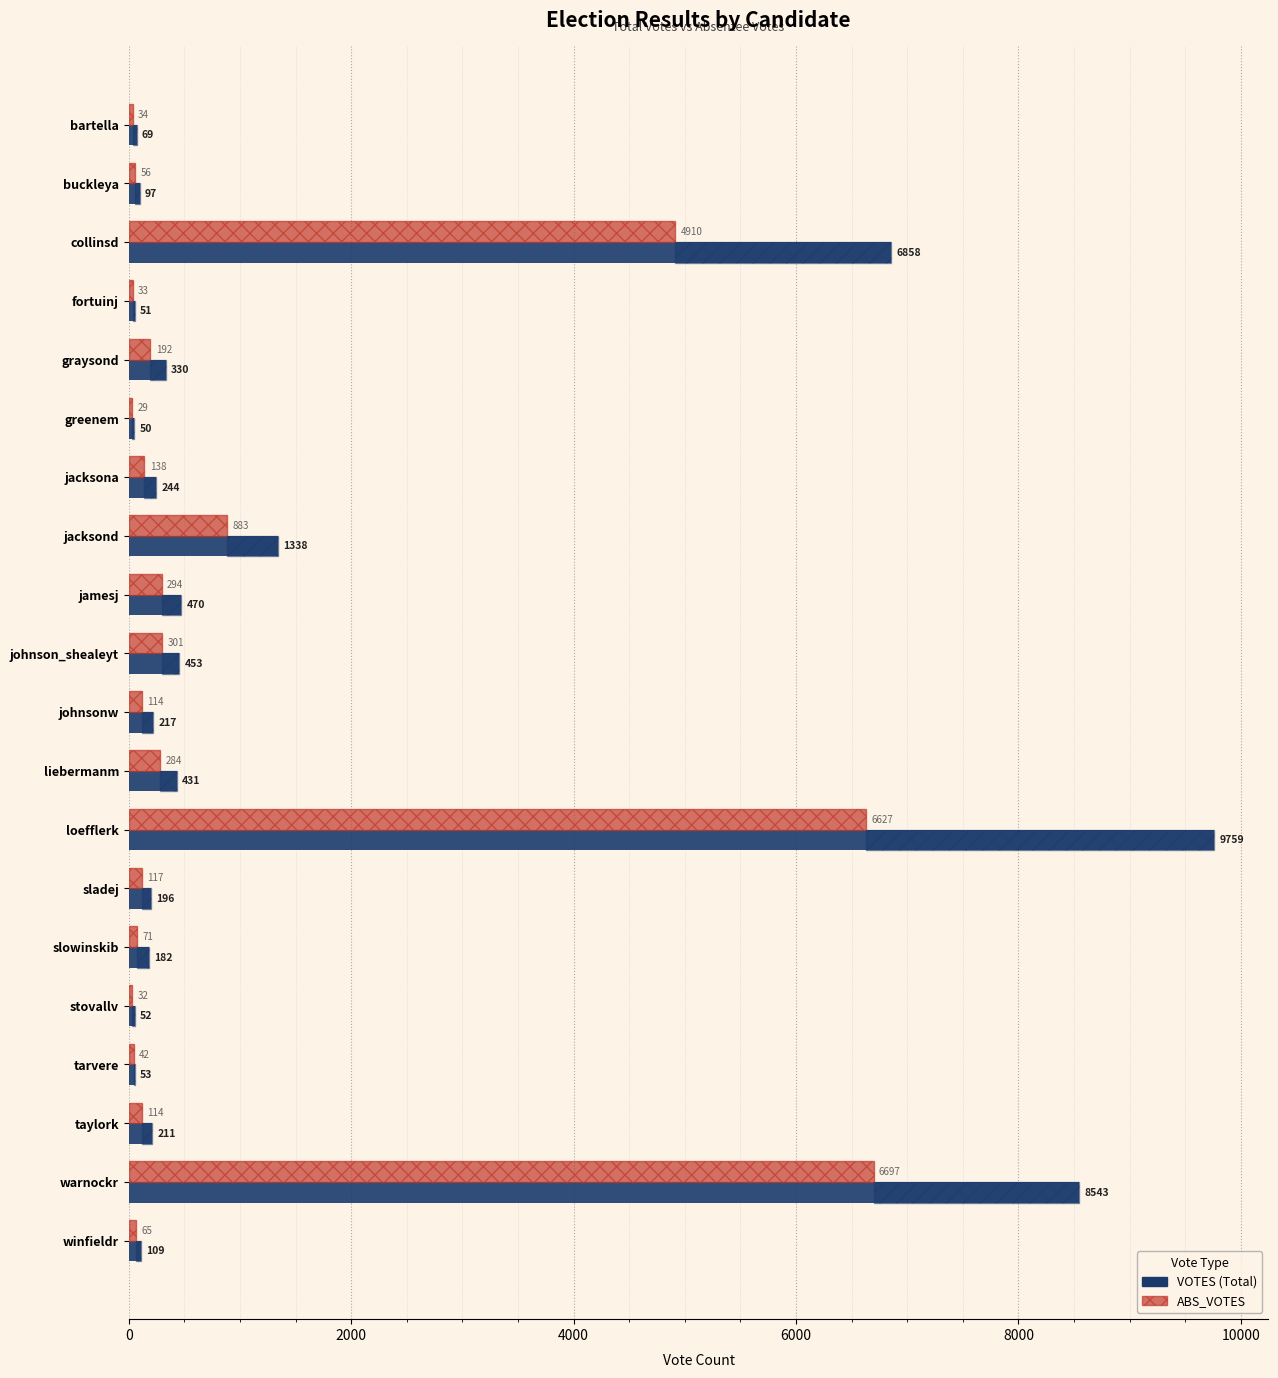

At fortuinj, list the series in order from largest to smallest.

VOTES, ABS_VOTES